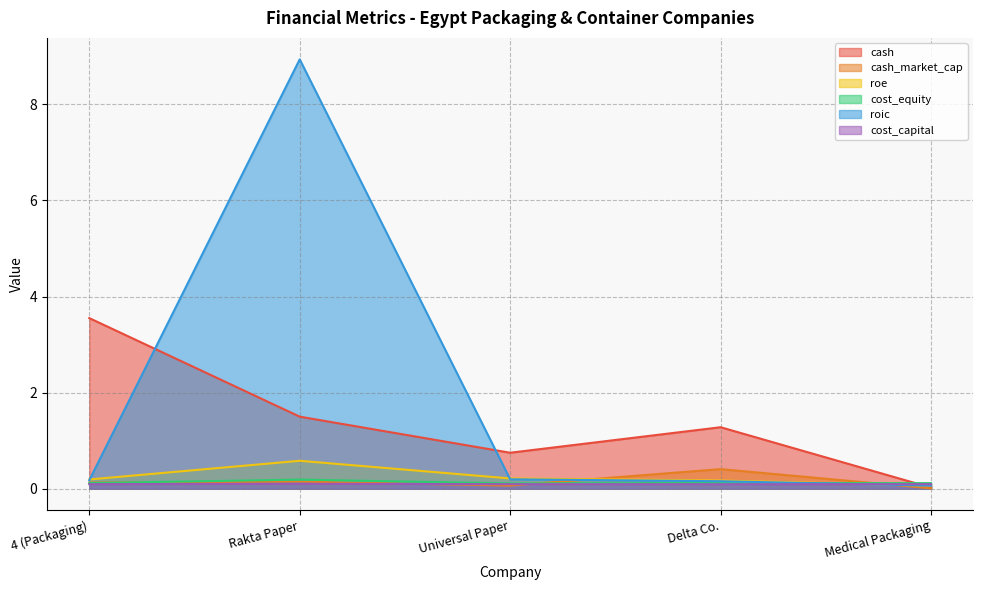

Is it true that roic equals 0.1 at 4 (Packaging)?

False